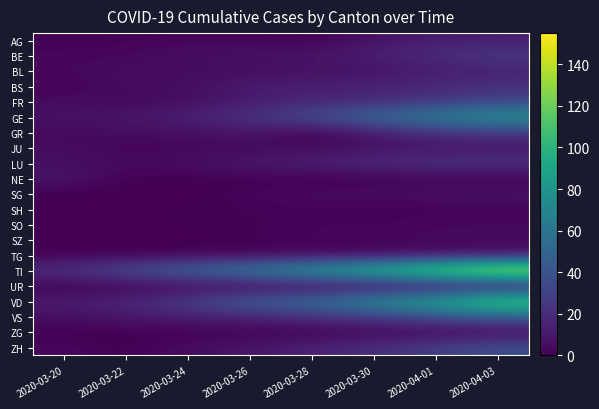

Rank the series at 2020-04-01 from lowest to highest value.

NE, SH, UR, ZG, SO, SZ, TG, JU, SG, AG, BL, BS, BE, GR, FR, LU, ZH, VS, GE, VD, TI